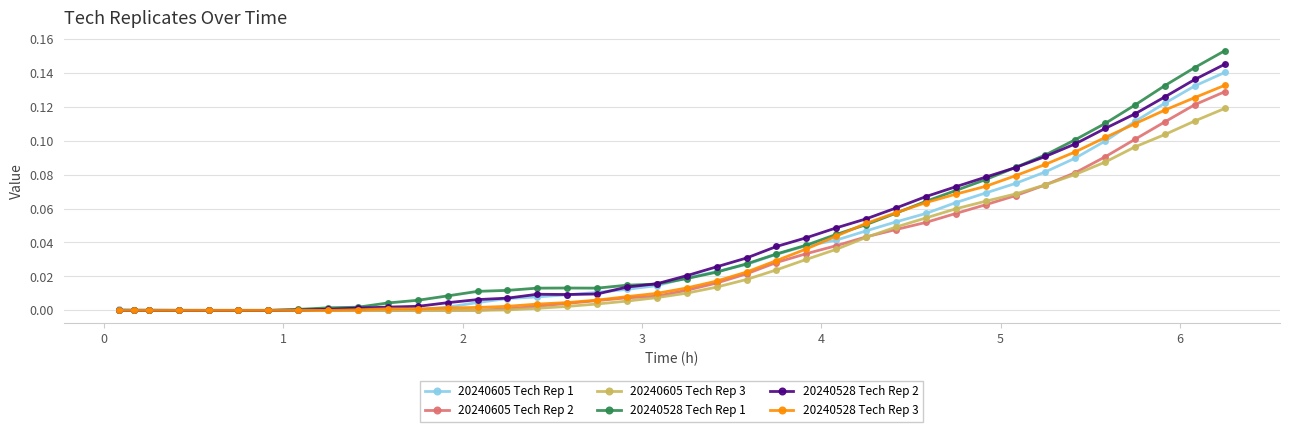

True or false: 20240528 Tech Rep 3 has more than 0 interior local peaks.

True